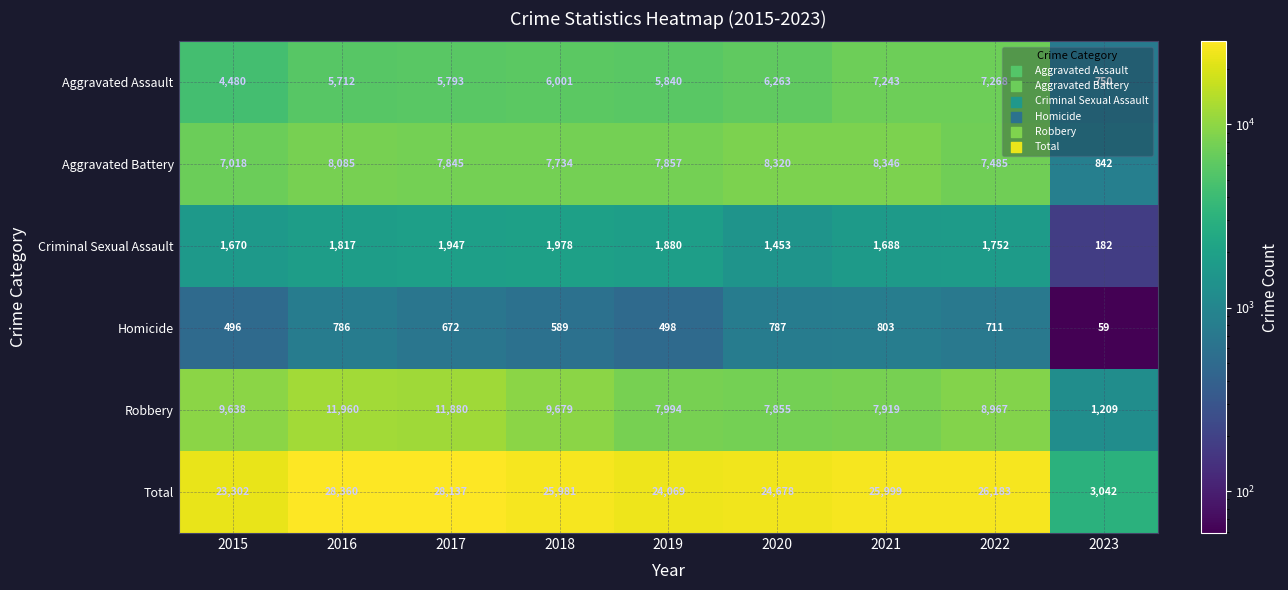

At which category is the sum across all series the highest?

2016